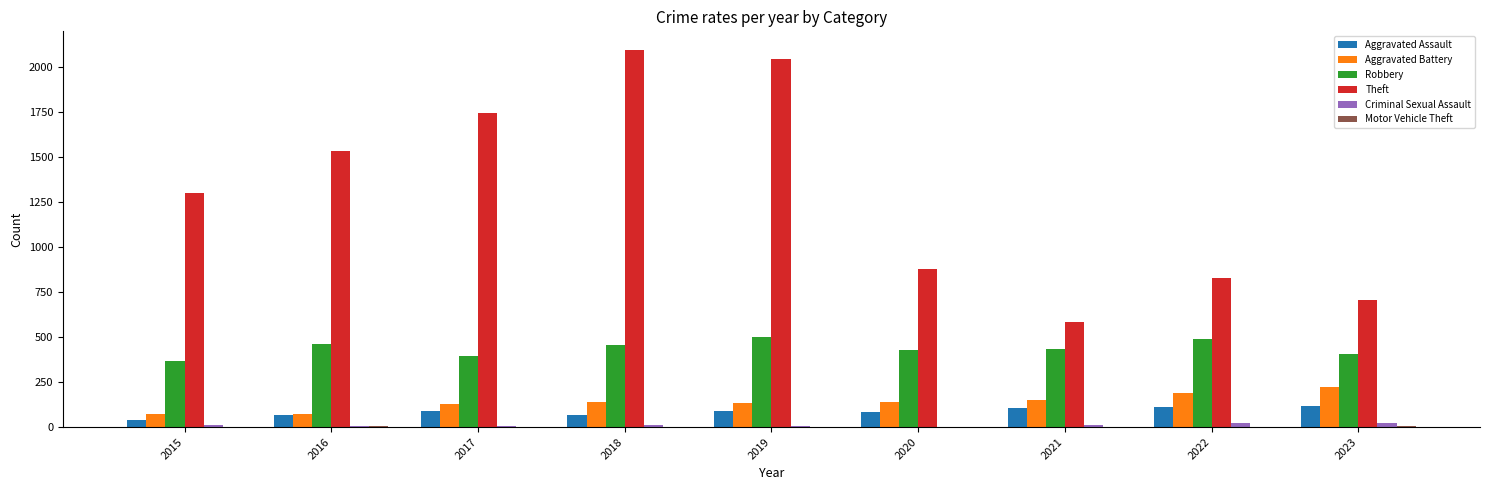

How many groups of bars are there?

9